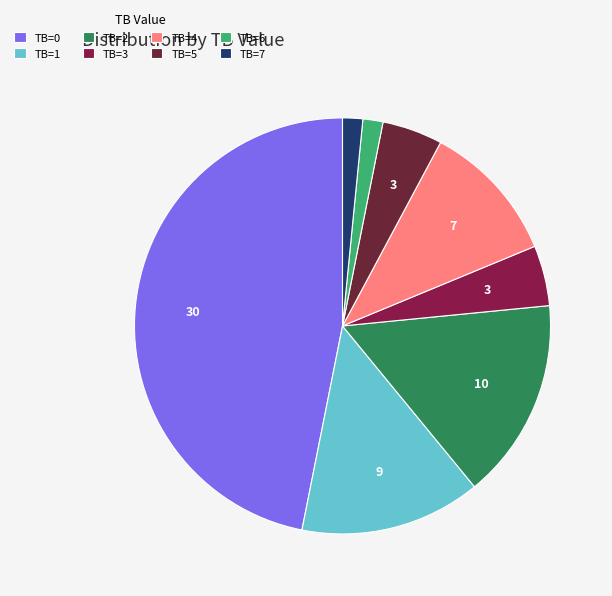

Which has a higher value, TB=0 or TB=6?

TB=0